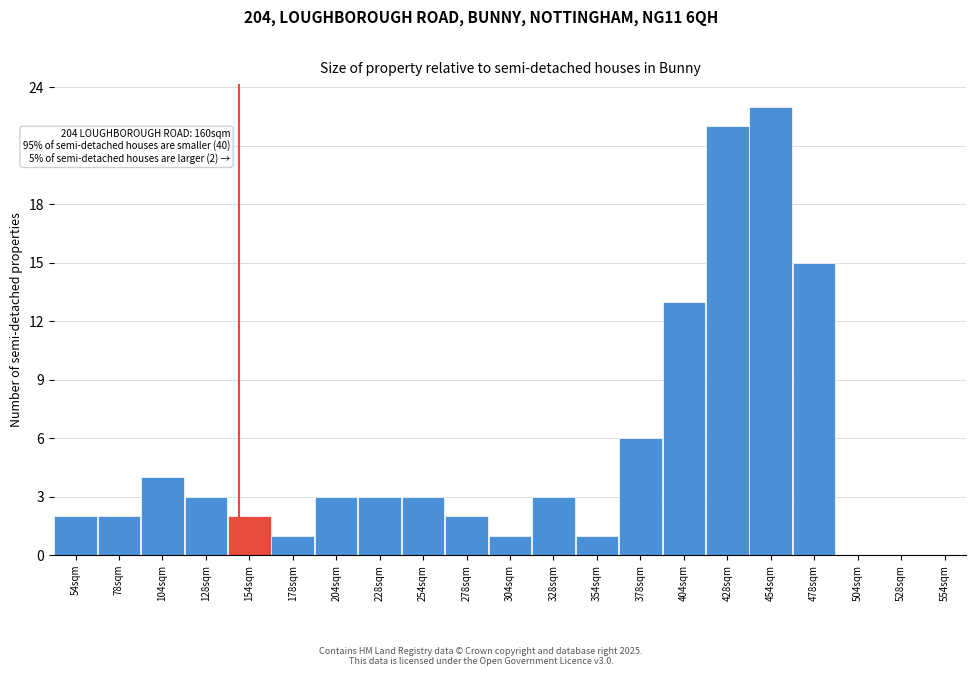

Reading left to right, list all the values displayed in this chart.

54sqm=2	78sqm=2	104sqm=4	128sqm=3	154sqm=2	178sqm=1	204sqm=3	228sqm=3	254sqm=3	278sqm=2	304sqm=1	328sqm=3	354sqm=1	378sqm=6	404sqm=13	428sqm=22	454sqm=23	478sqm=15	504sqm=0	528sqm=0	554sqm=0